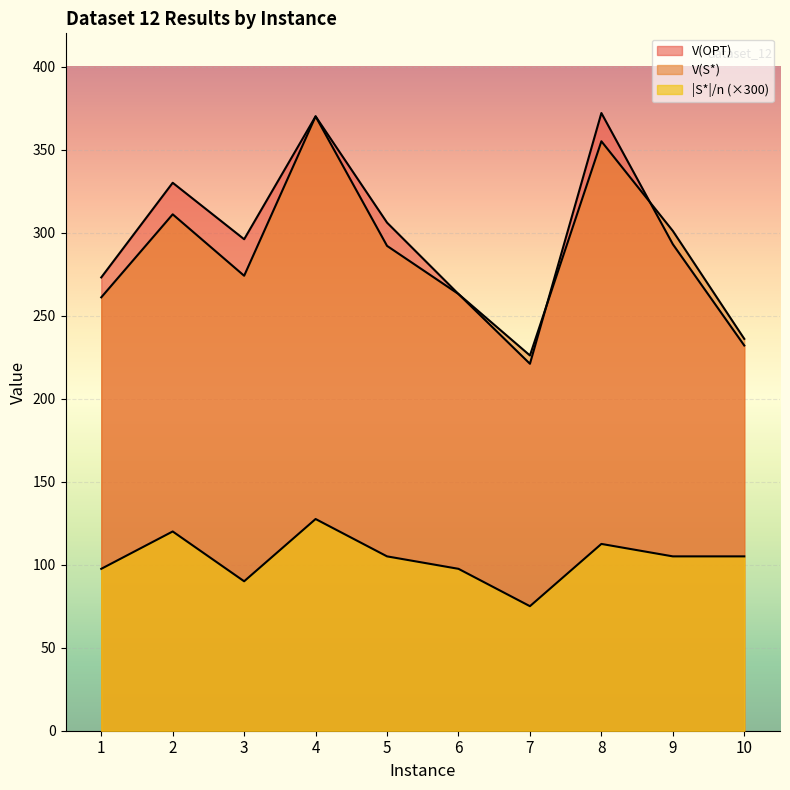

List the series in order of their peak value, lowest first.

|S*|/n, V(S*), V(OPT)